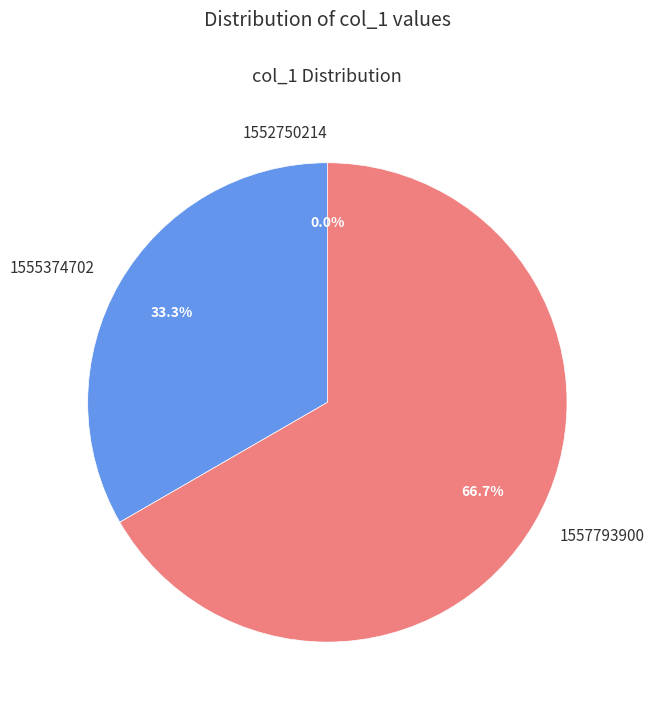

Which slice is the smallest?

1552750214